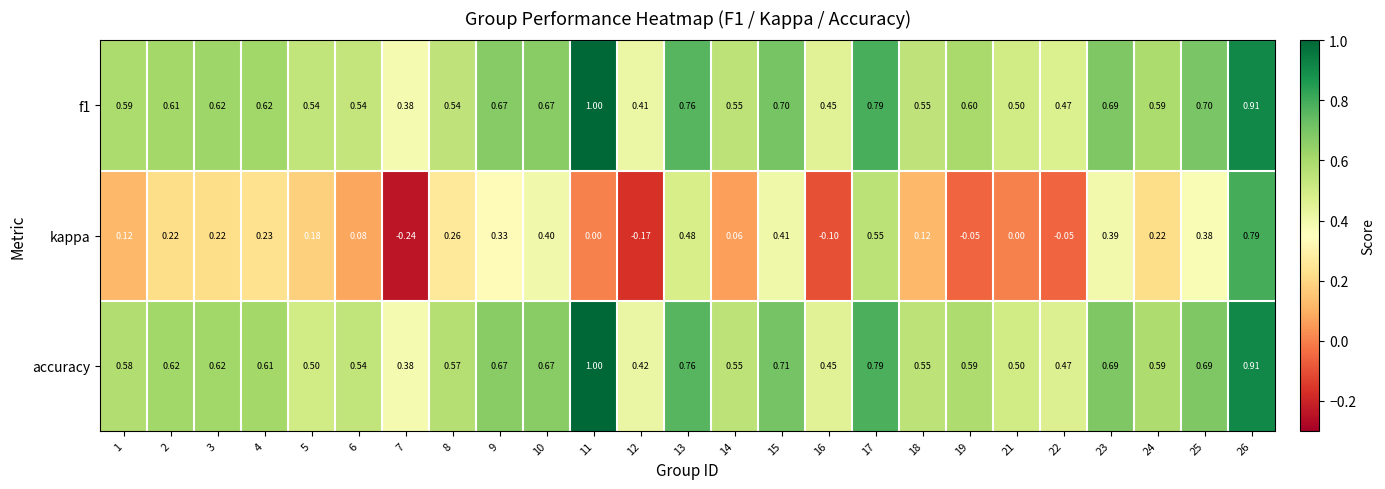

Which series has the widest spread of values?

kappa